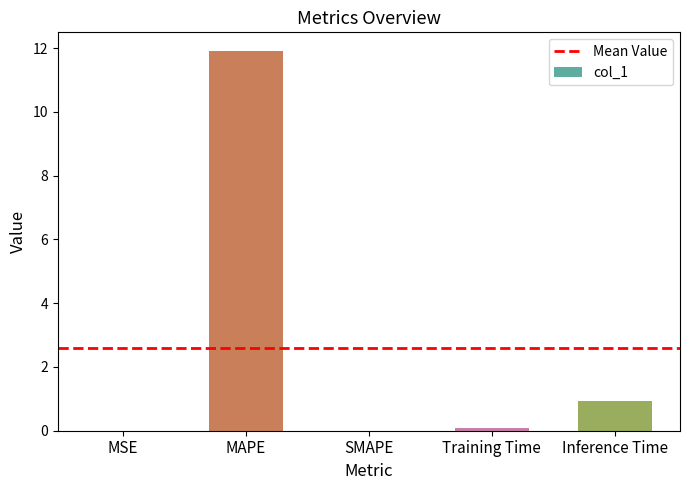

Is it true that the value at Inference Time is 0.9?

True